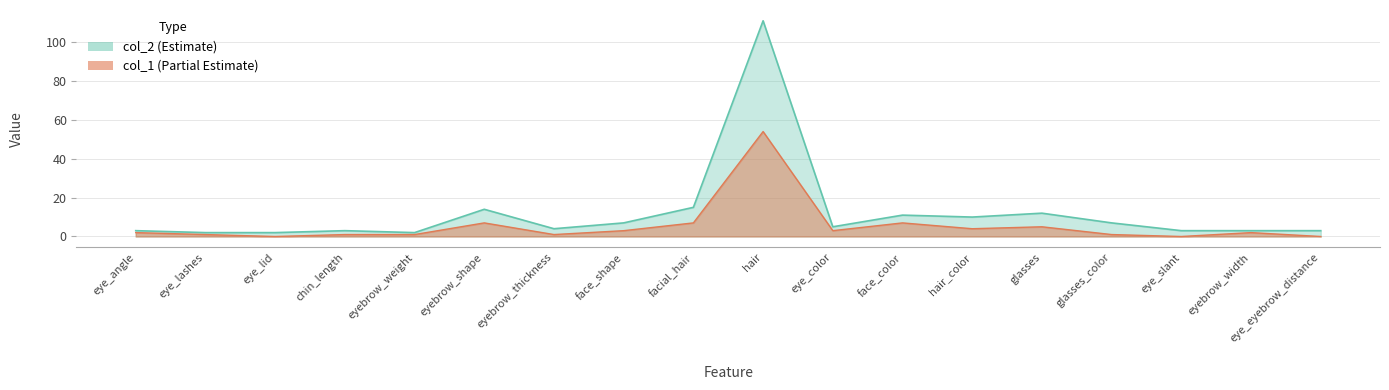

What is the difference between the col_2 values at eyebrow_weight and hair?

109